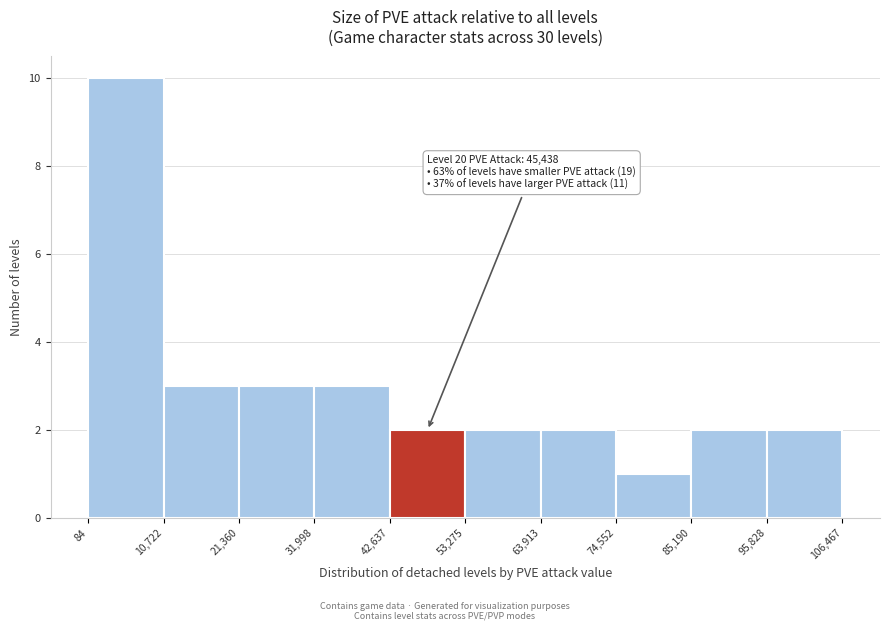

Which range on the x-axis has the tallest bar?

84 to 10,722